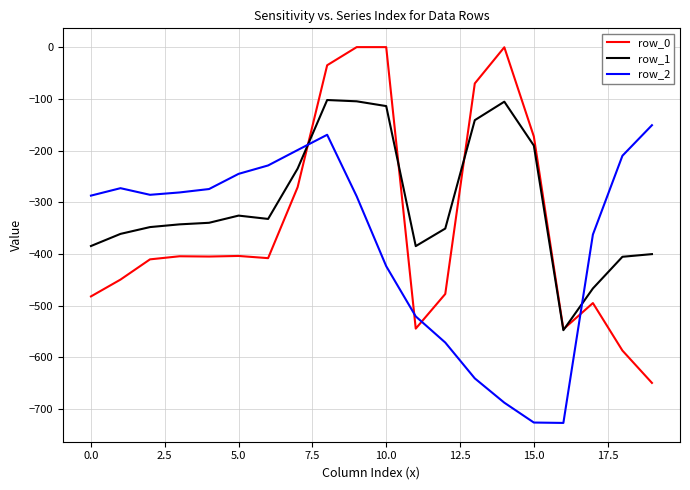

What are all the series names shown in the legend?

row_0, row_1, row_2